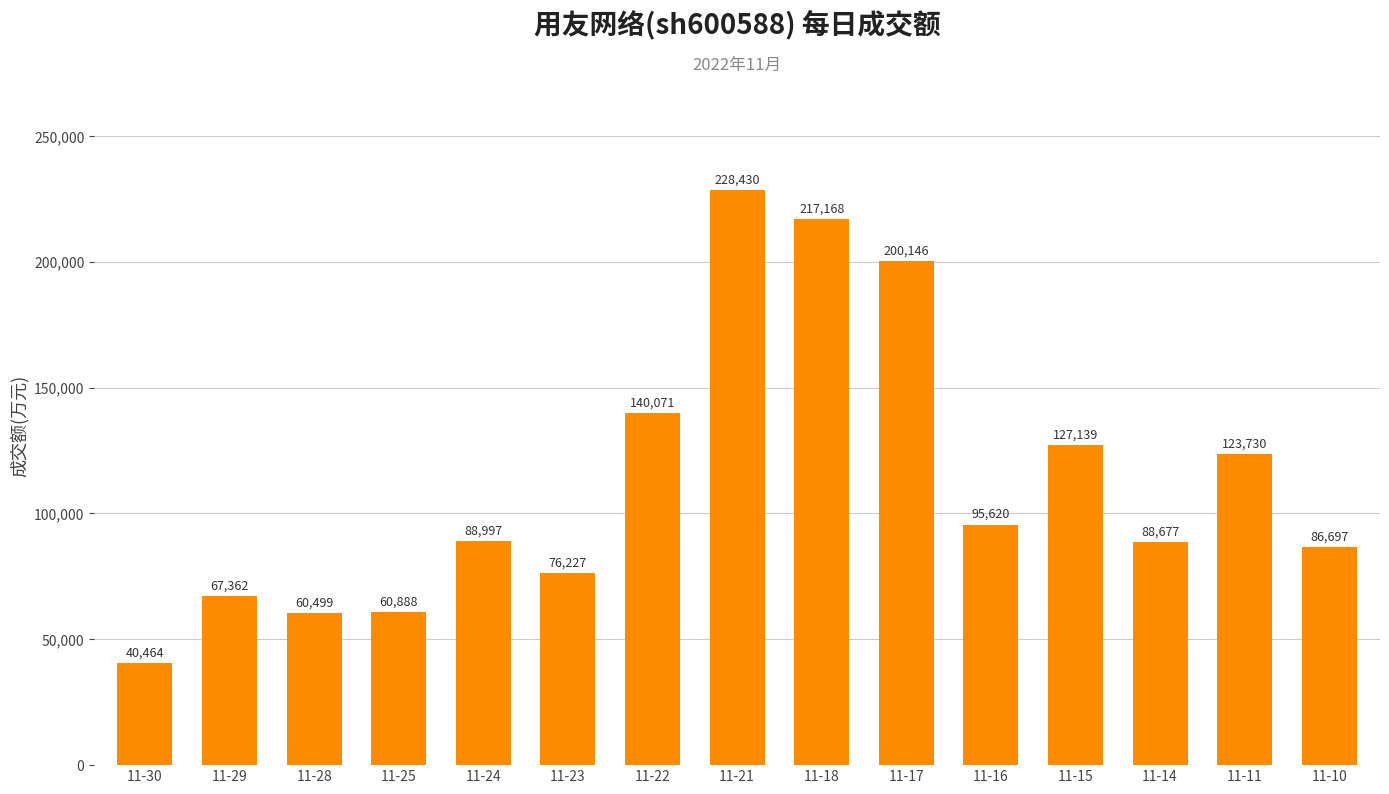

Reading right to left, transcribe all the data shown in this chart.

86697	123730	88677	127139	95620	200146	217168	228430	140071	76227	88997	60888	60499	67362	40464